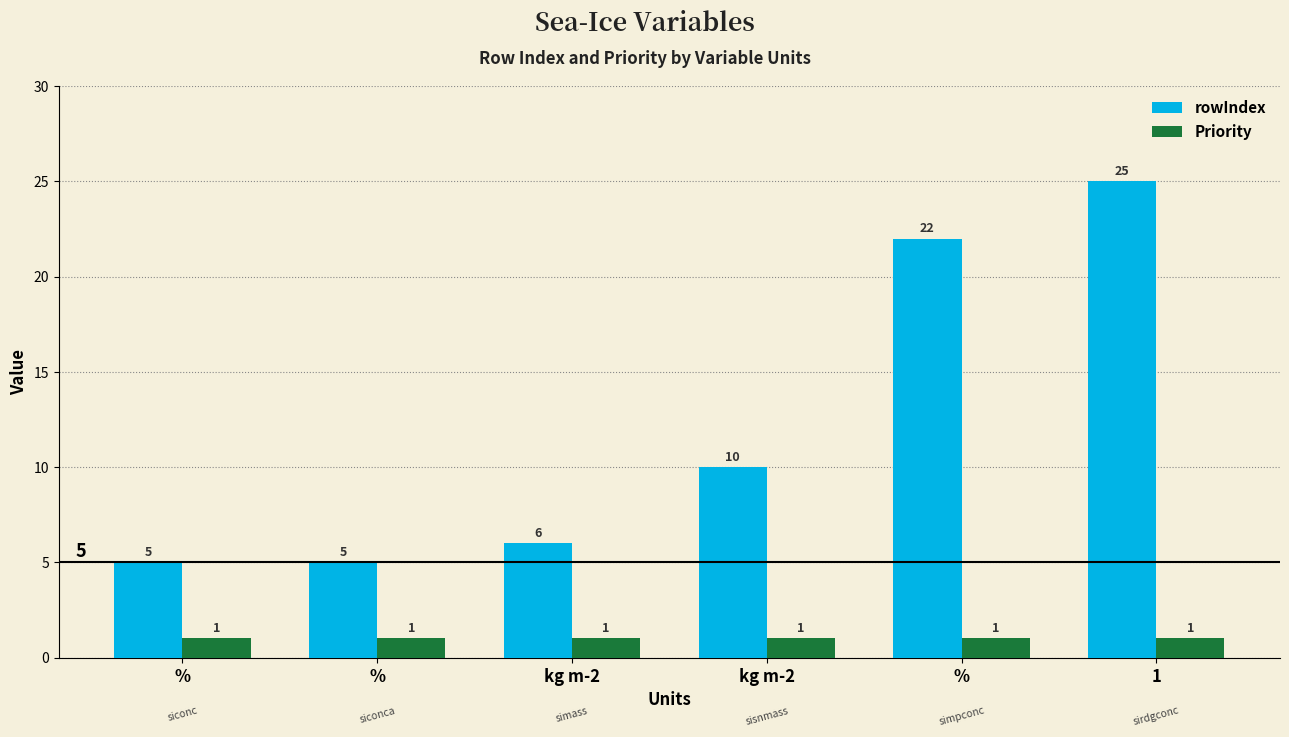

At which category is the sum across all series the highest?

1